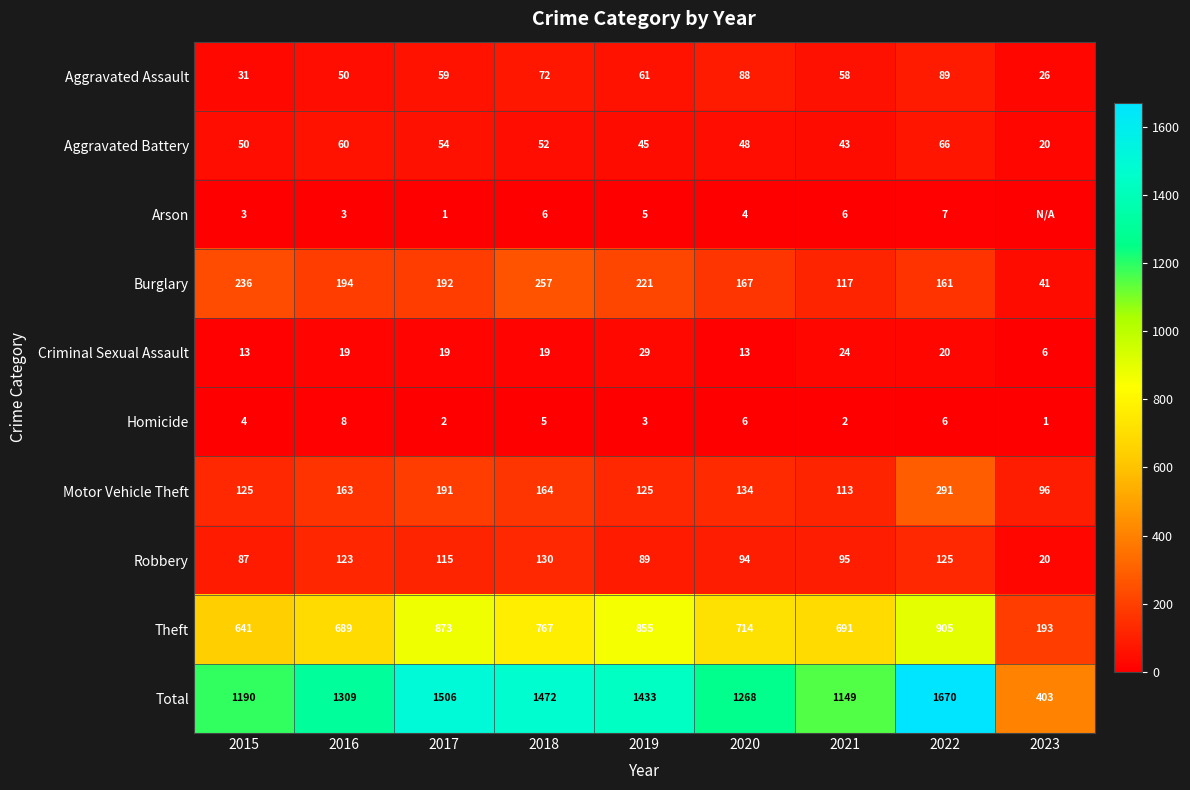

Is the value of Theft at 2021 greater than the value of Criminal Sexual Assault at 2015?

Yes